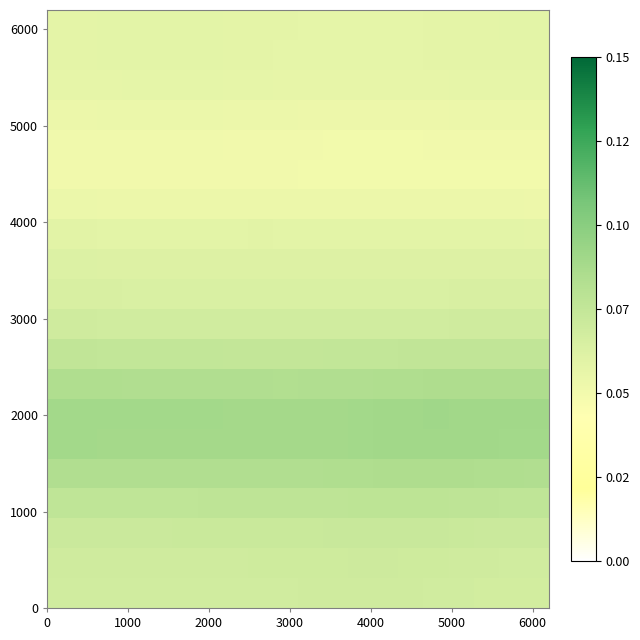

What is the greatest value displayed?

4.9